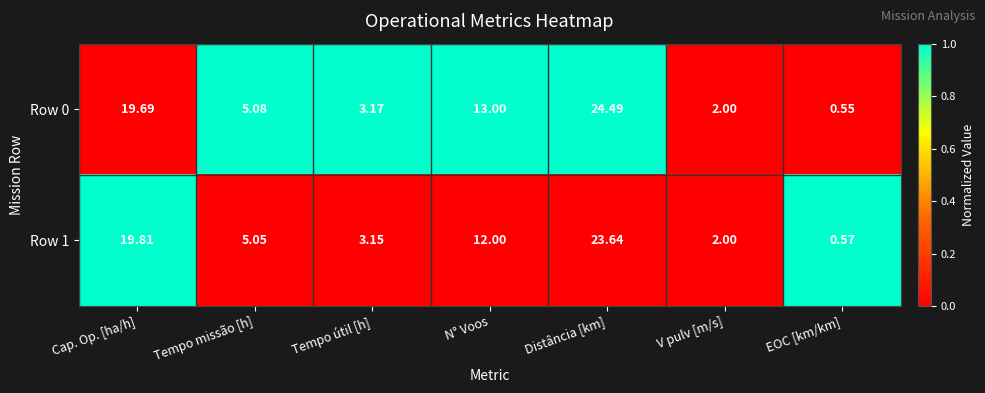

At which category is the sum across all series the highest?

Distância [km]